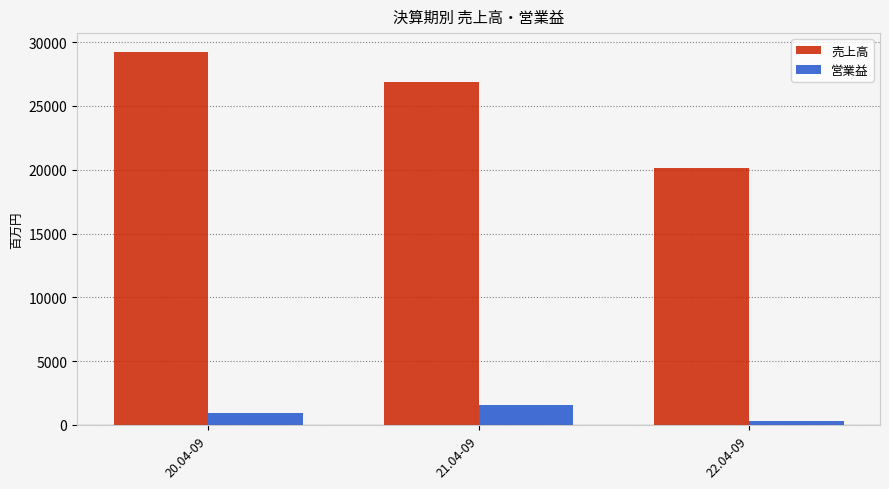

What position from the right is 21.04-09?

2